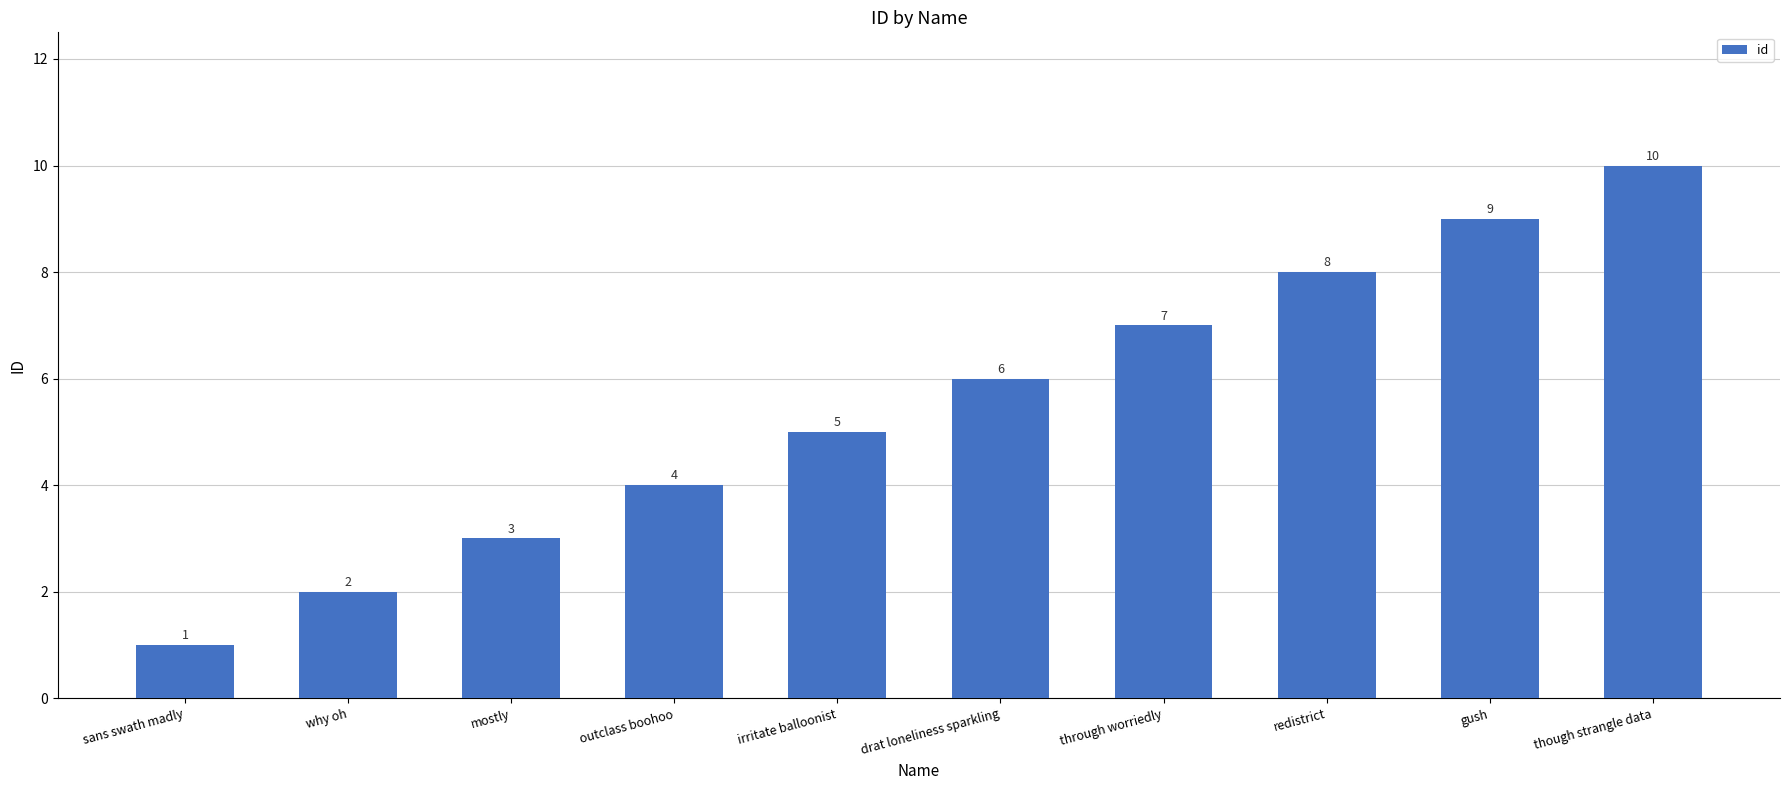

What is the label of the 2nd bar from the left?

why oh